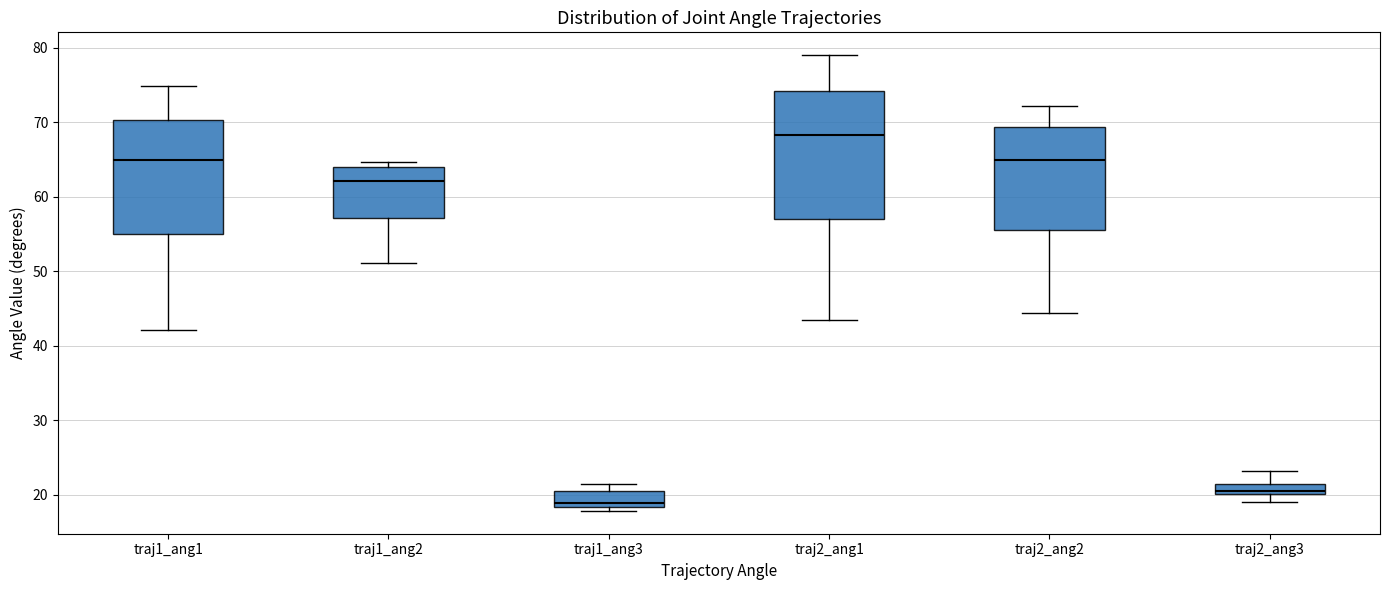

Where is the upper edge of the box for traj2_ang3 on the y-axis? The values are not printed on the chart, so give them approximately, as read against the axis.

21